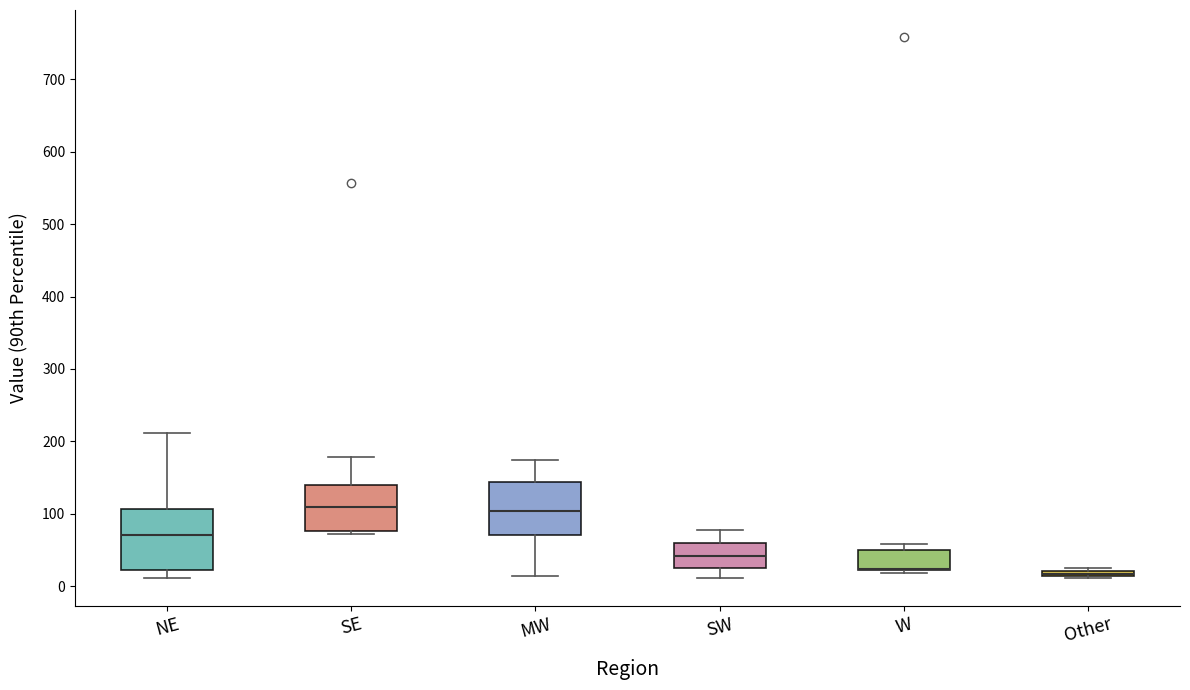

Which box is the tallest, from its lower edge to its upper edge?

NE